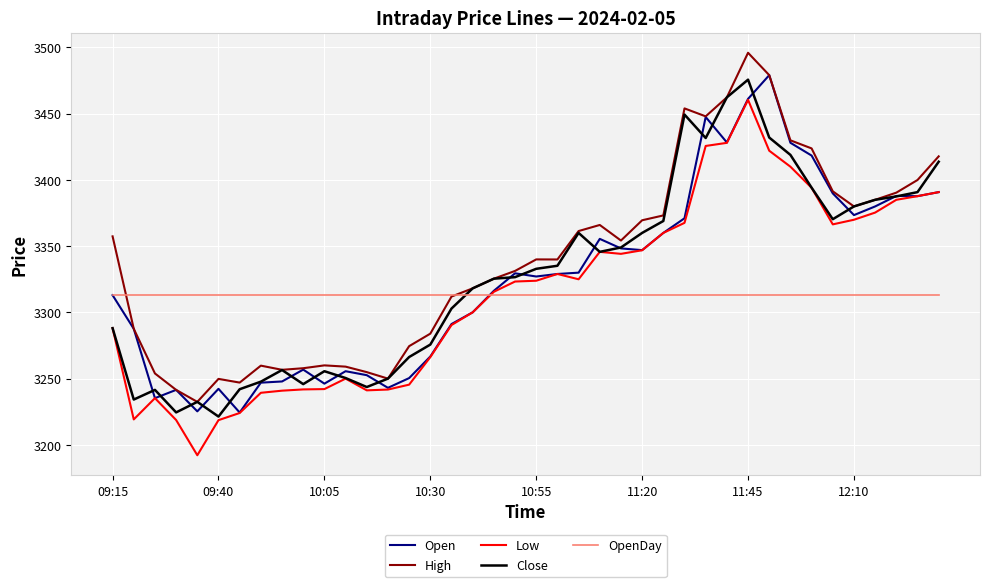

What is the minimum value shown in the chart?

3192.2